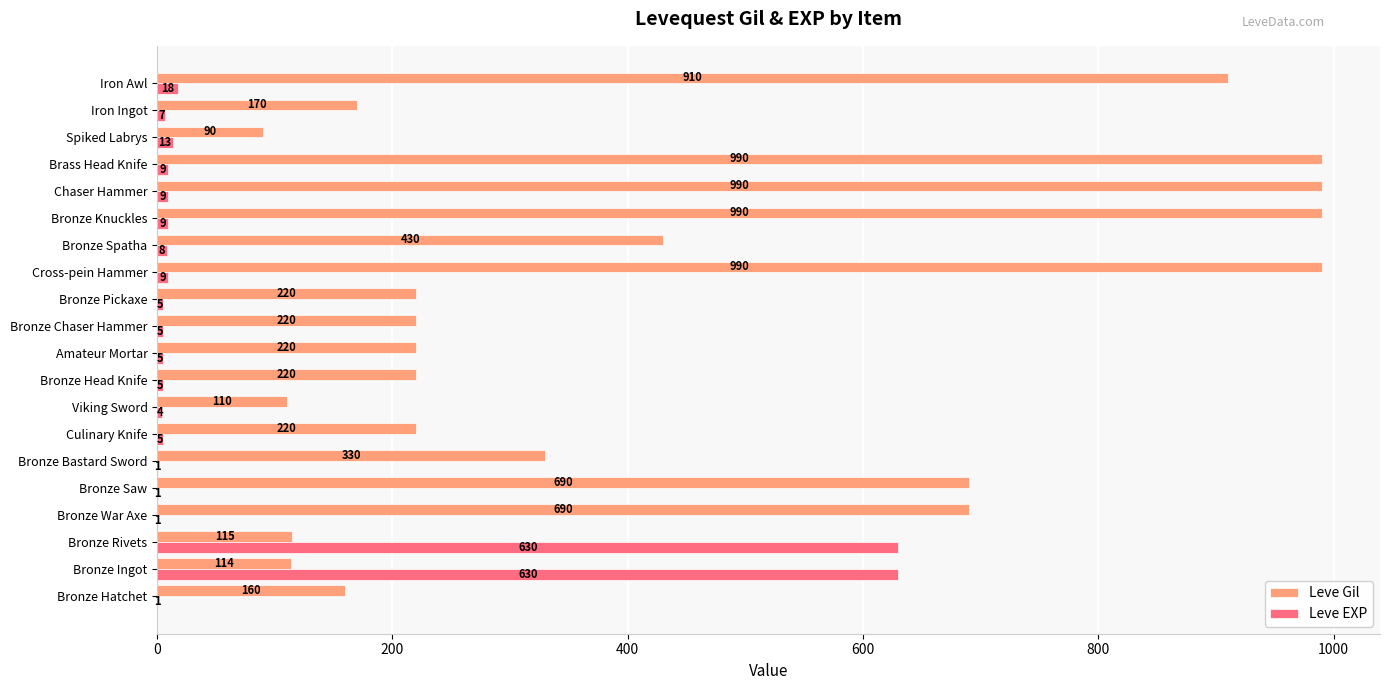

Is it true that Leve Gil equals 990 at Bronze Knuckles?

True